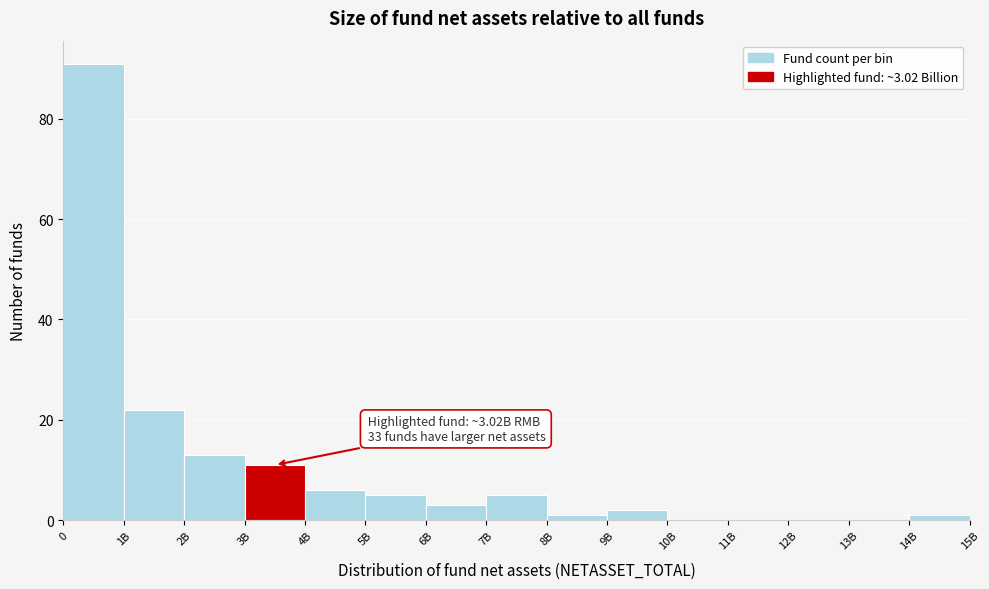

Reading left to right, what are all the values shown in this chart?

0=91	1B=22	2B=13	3B=11	4B=6	5B=5	6B=3	7B=5	8B=1	9B=2	10B=0	11B=0	12B=0	13B=0	14B=1